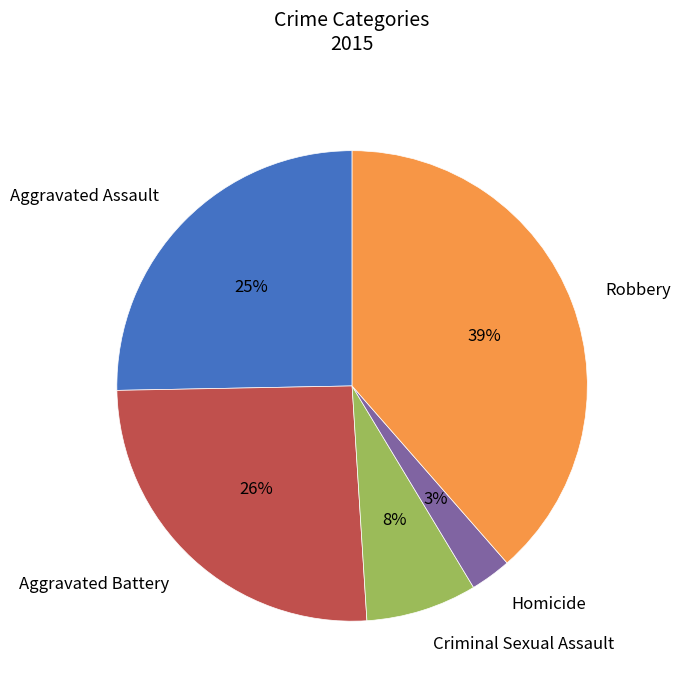

Is Robbery the majority of the pie?

No